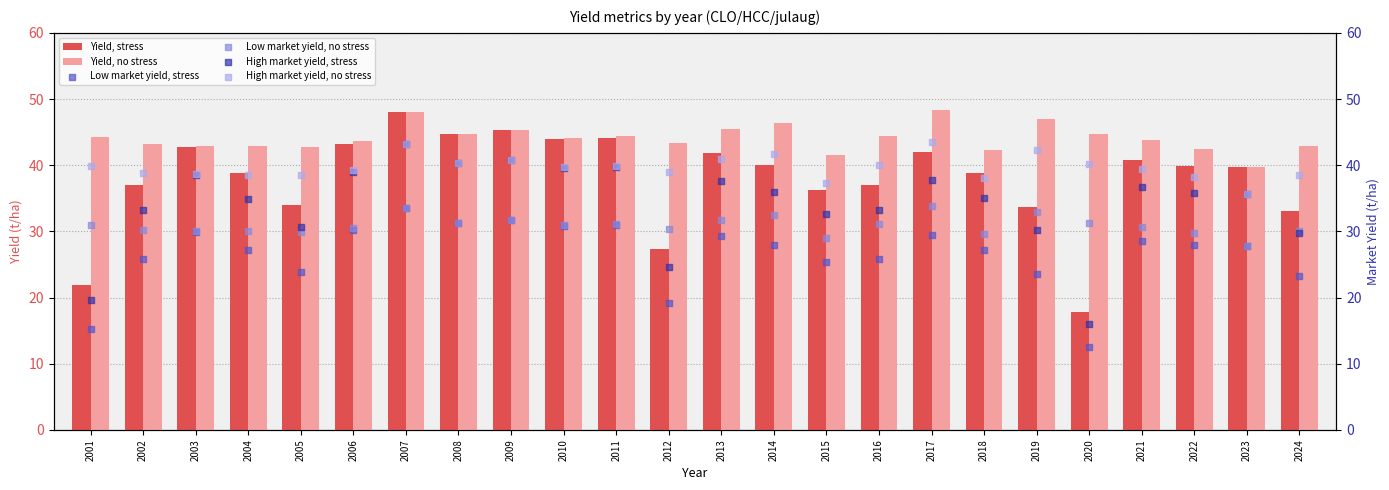

At which category is the sum across all series the highest?

2007